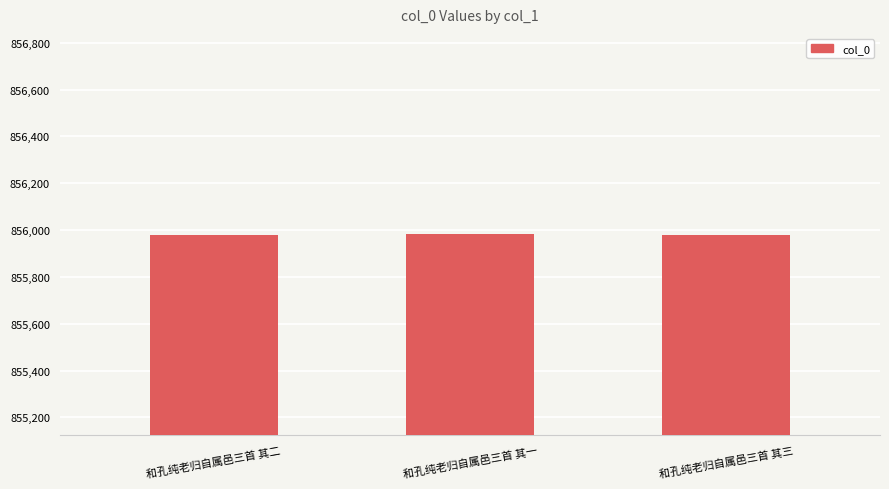

What is the greatest value displayed?

855982